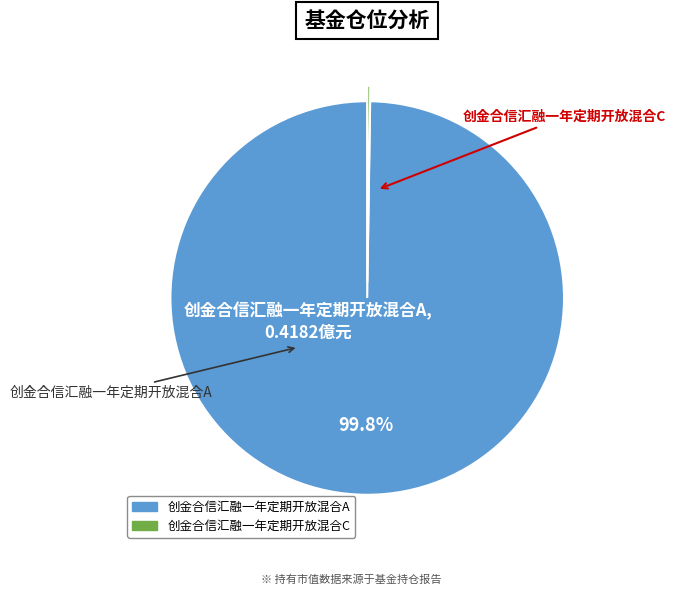

What is the largest slice in the pie chart?

创金合信汇融一年定期开放混合A